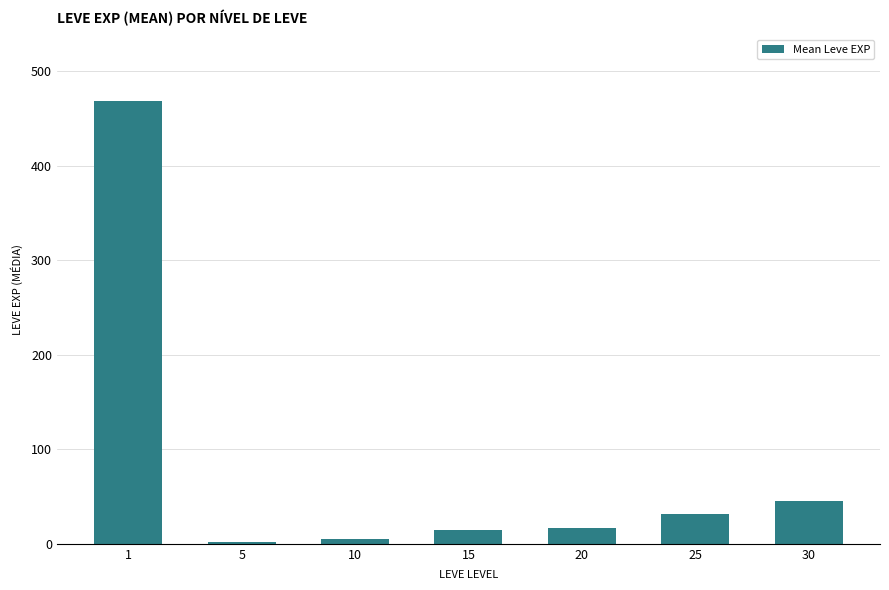

What is the greatest value displayed?

468.5